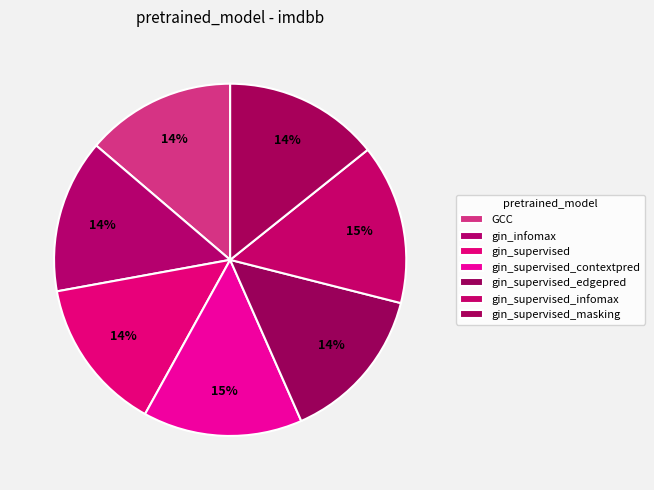

Count the number of slices in the pie.

7